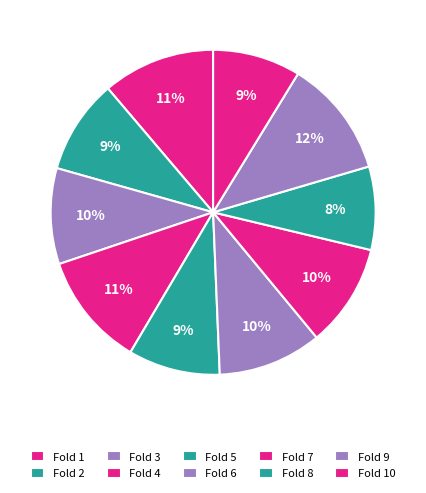

To the nearest percent, what is the combined percentage of Fold 8 and Fold 1?

19%